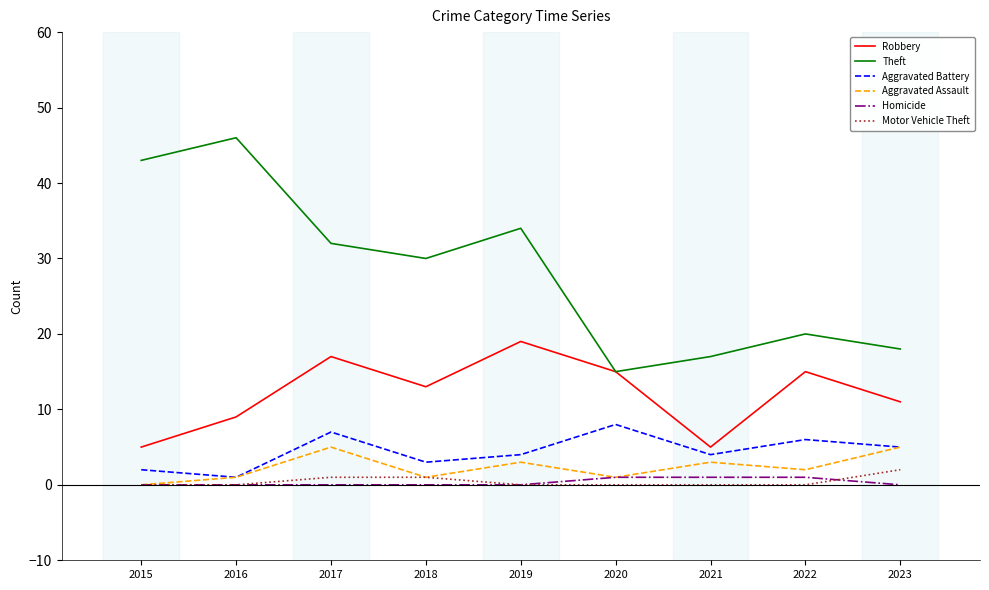

Rank the series at 2021 from highest to lowest value.

Theft, Robbery, Aggravated Battery, Aggravated Assault, Homicide, Motor Vehicle Theft